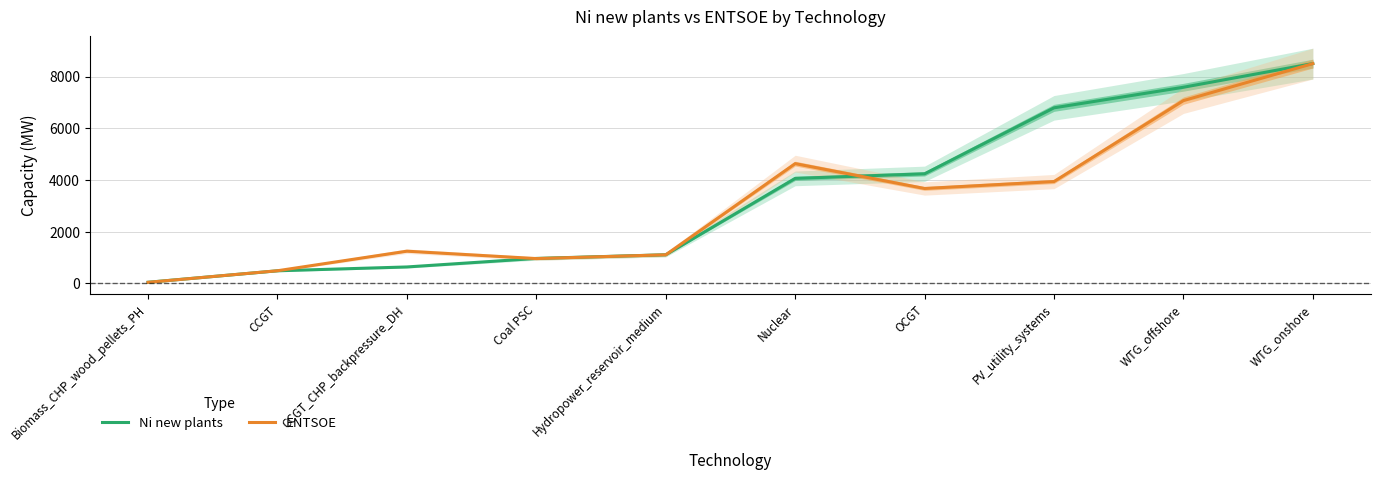

Is it true that ENTSOE equals 1103.0 at Hydropower_reservoir_medium?

True